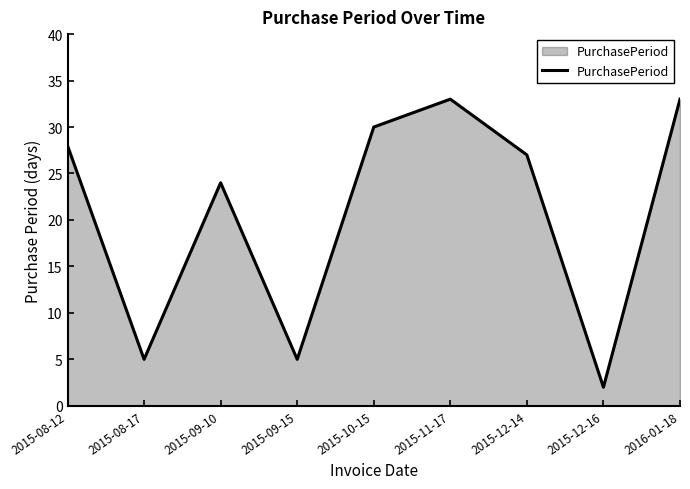

At which category does the data reach its first local peak?

2015-09-10